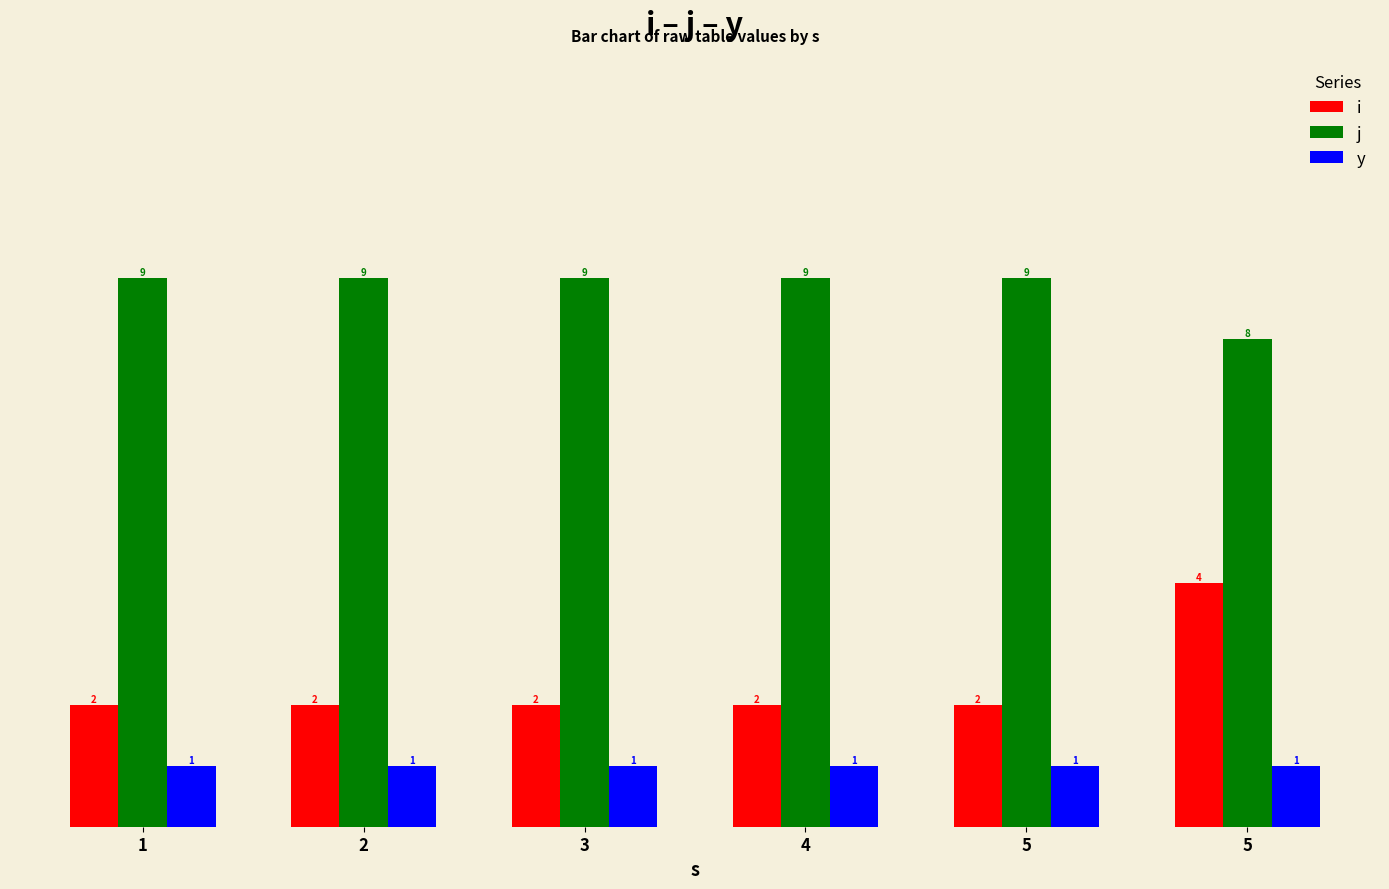

How many values in the j series are below 9?

1